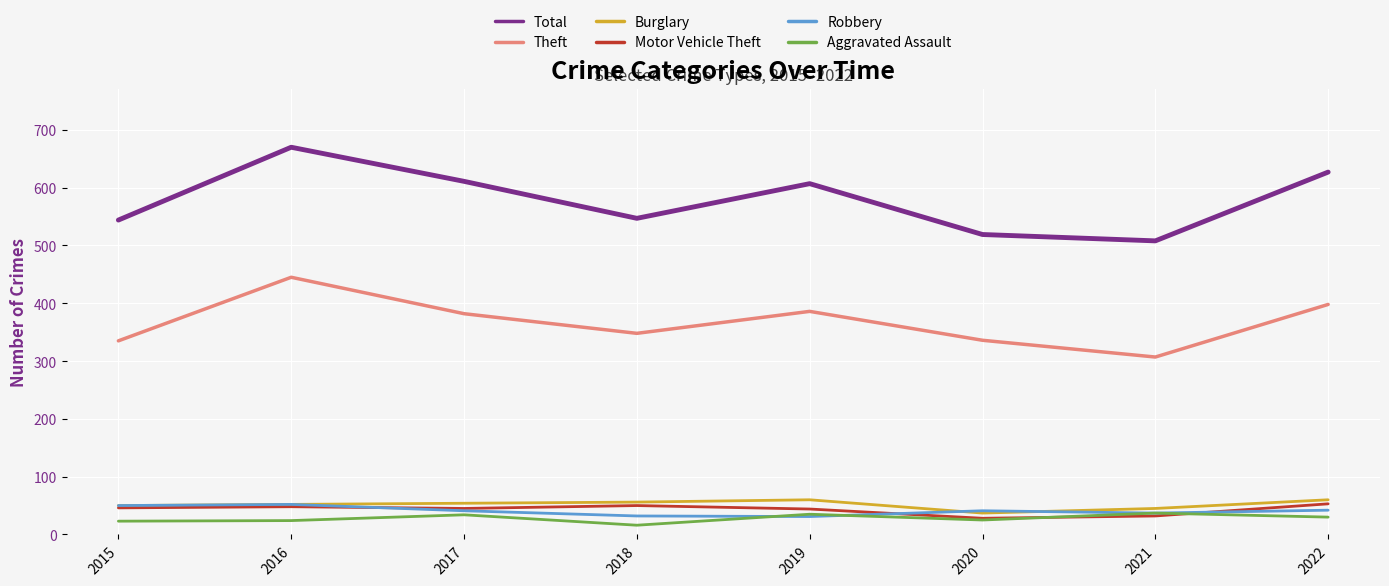

Is the value of Theft at 2015 greater than the value of Total at 2016?

No